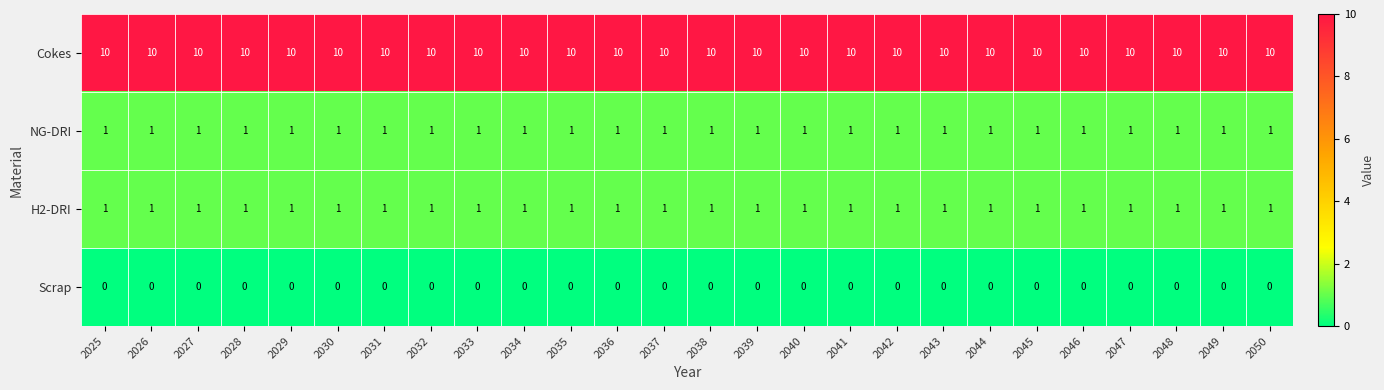

What is the highest value of the Cokes series?

10